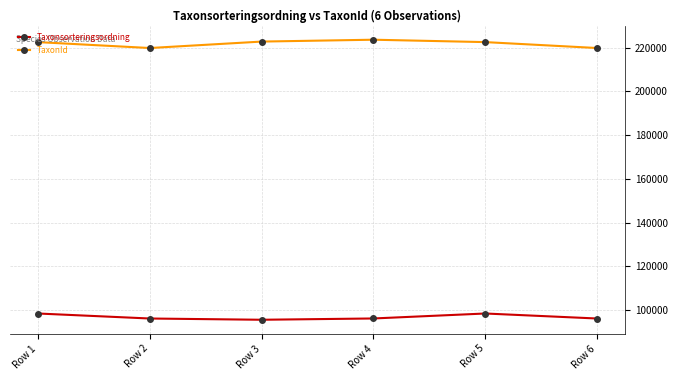

At how many categories does at least one series exceed 172389?

6